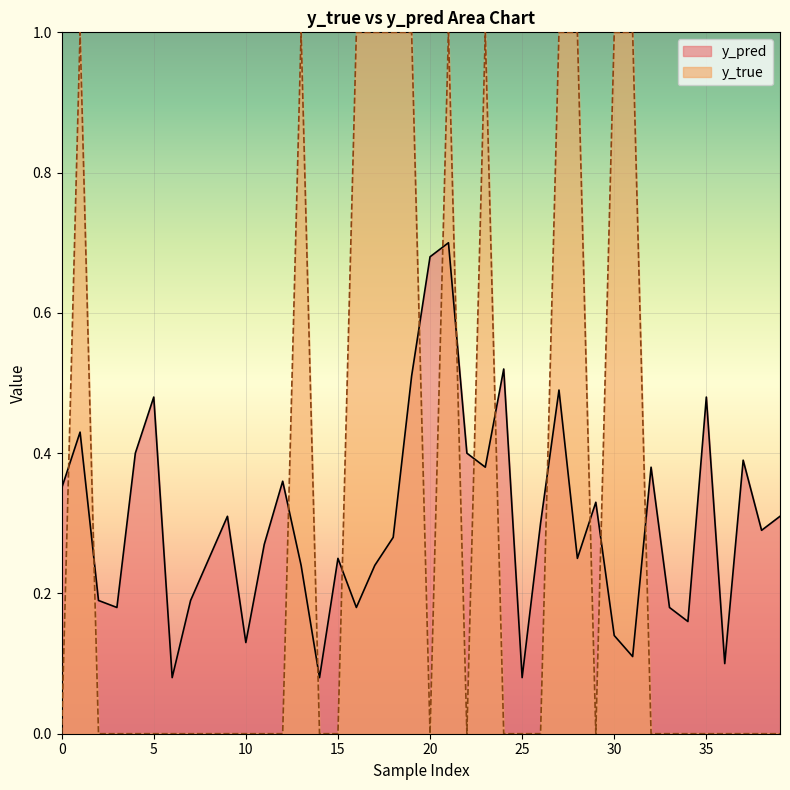

At how many categories does at least one series exceed 0?

40